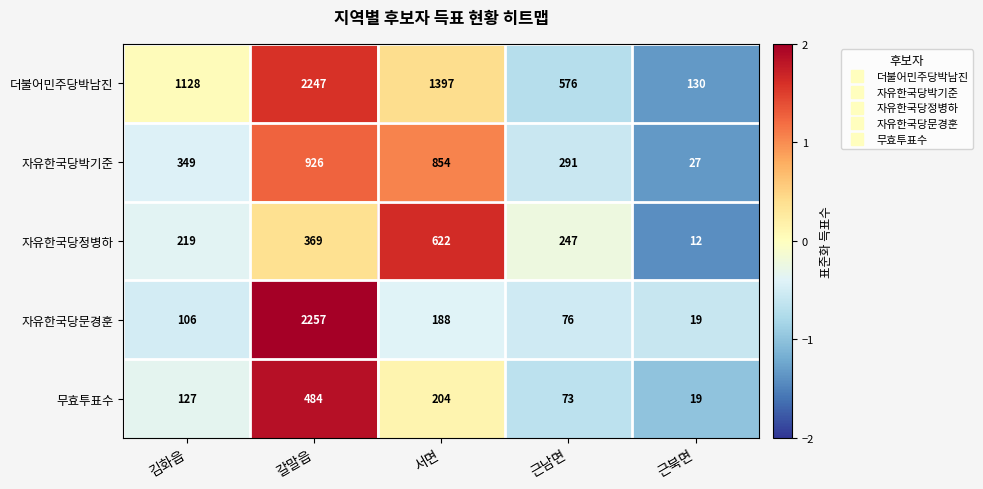

Count the number of categories in the chart.

5